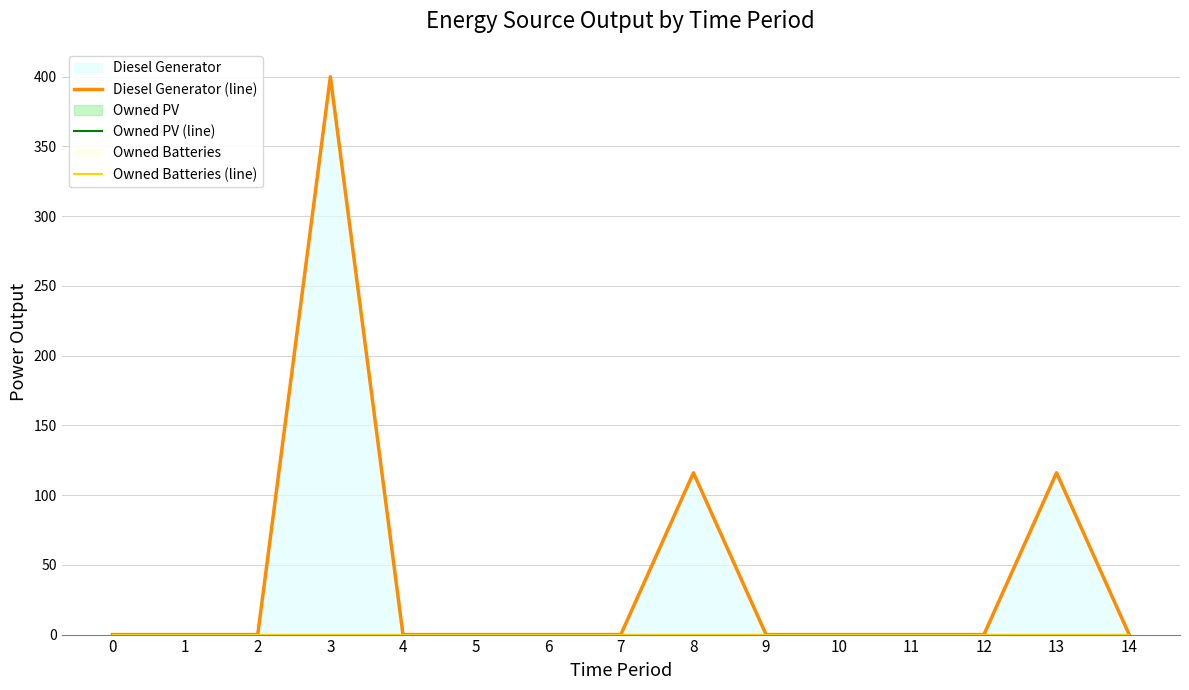

True or false: Owned Batteries (line) and Owned PV (line) intersect in this chart.

False